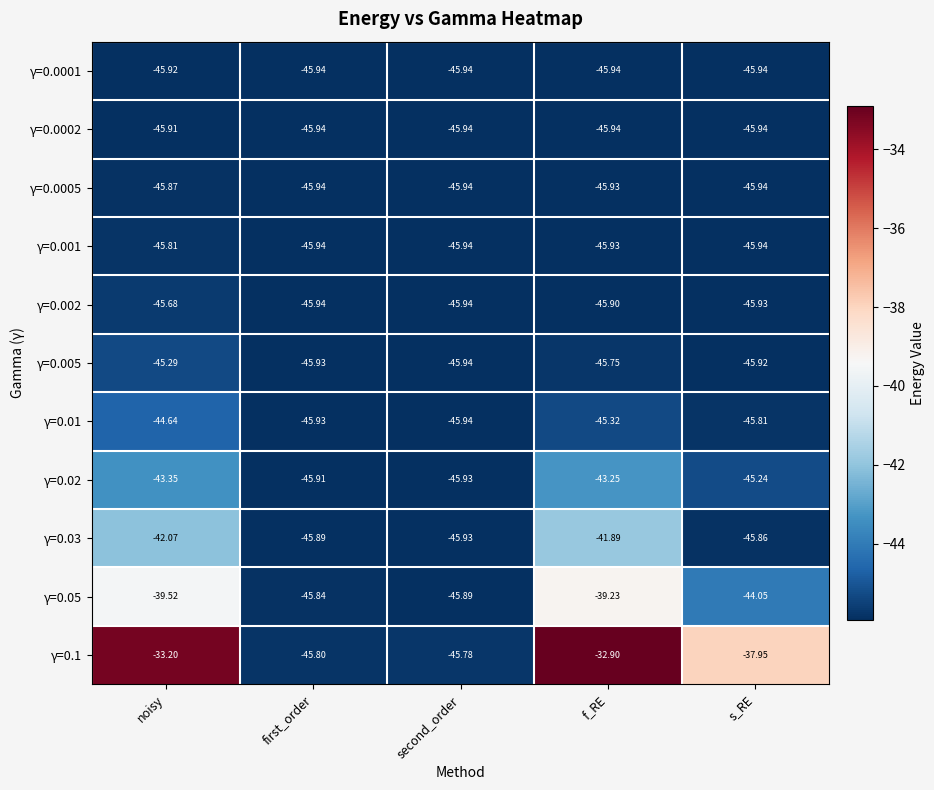

Is the value of γ=0.0001 at s_RE greater than the value of γ=0.05 at first_order?

No